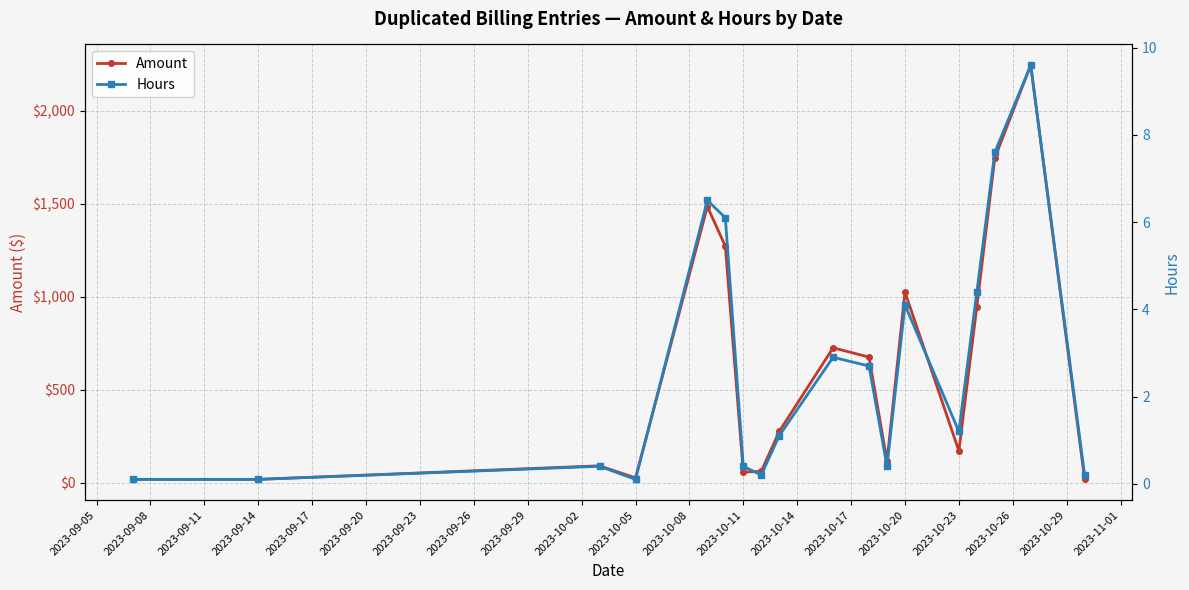

How many interior local valleys does the Hours series have?

4